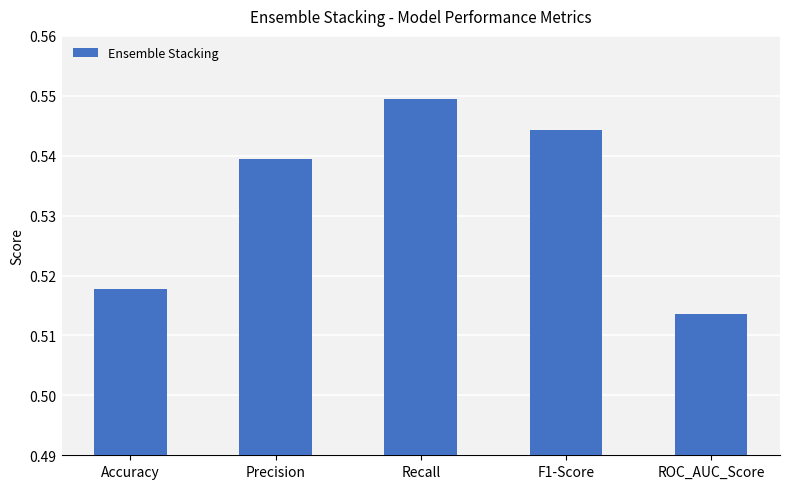

What is the sum of the values at ROC_AUC_Score and F1-Score?

1.1